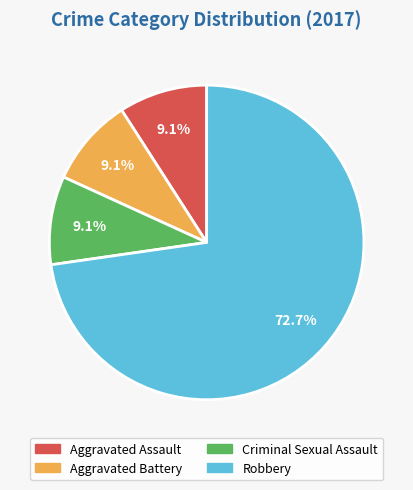

Does Robbery represent more than half of the total?

Yes